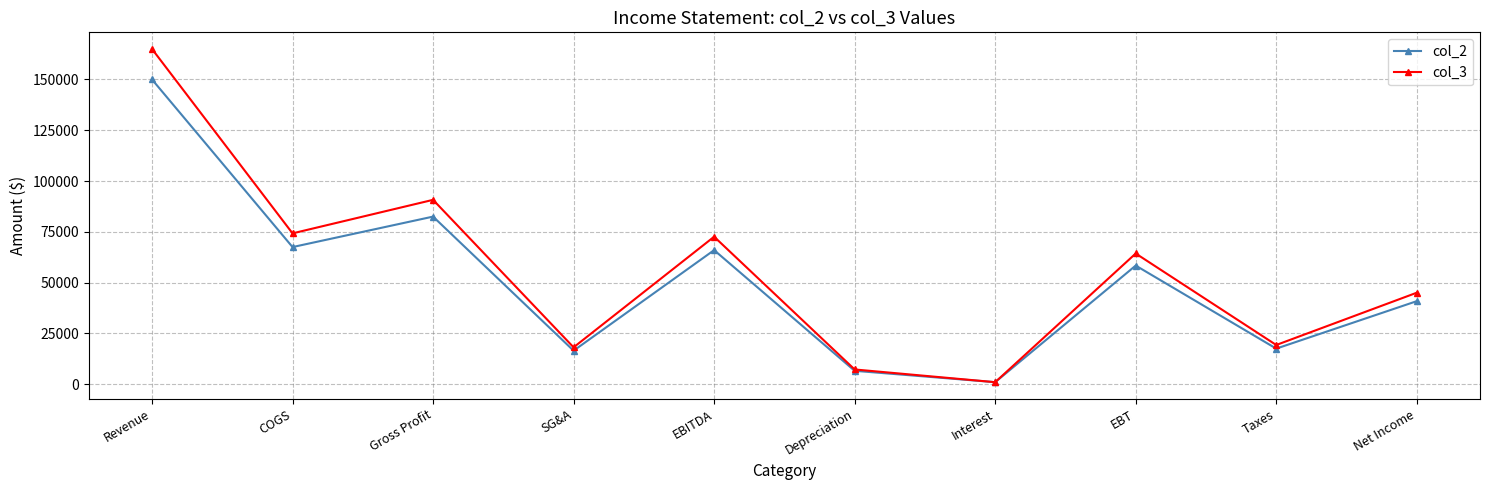

Between SG&A and EBITDA, which series saw the biggest shift?

col_3